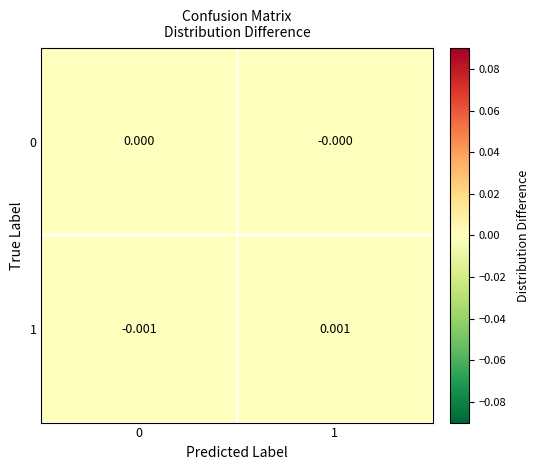

How many distinct data groups are displayed?

2